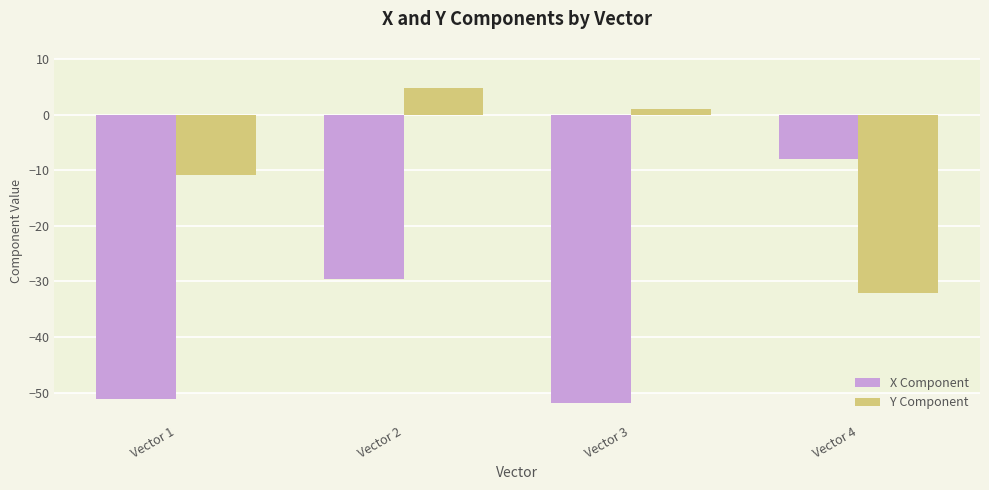

Reading left to right, what are all the values shown in this chart?

X Component: -51.1	-29.7	-51.9	-8.0
Y Component: -10.9	4.7	0.9	-32.1